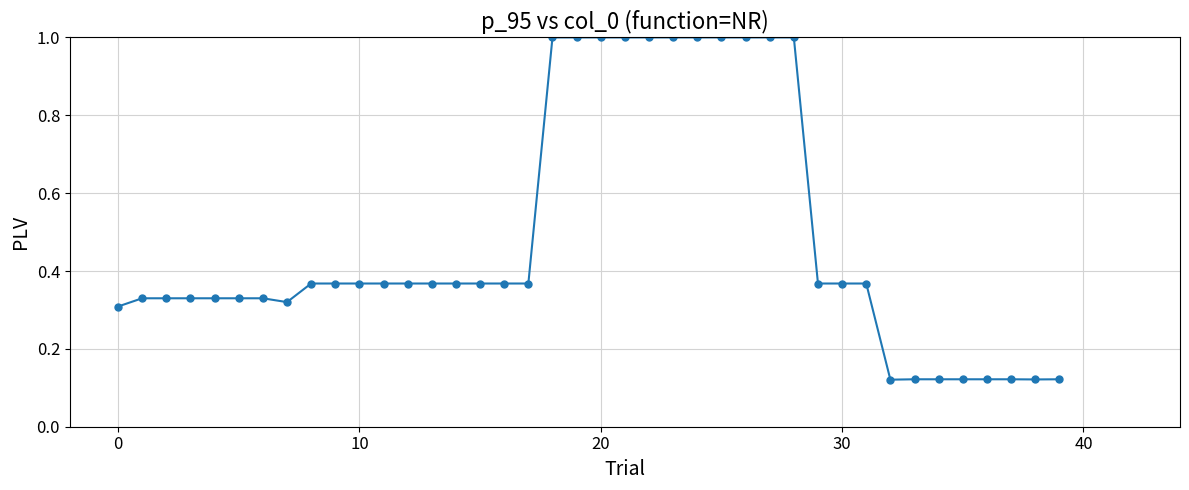

What is the greatest value displayed?

1.0